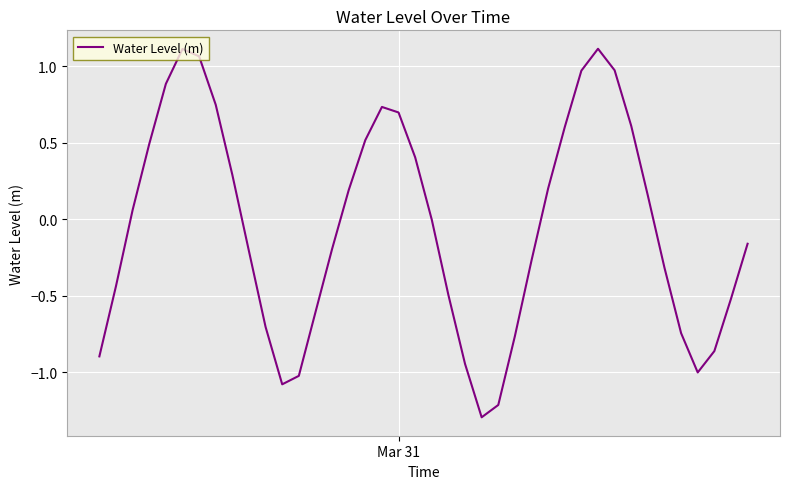

What is the difference between the maximum and minimum values?

2.4